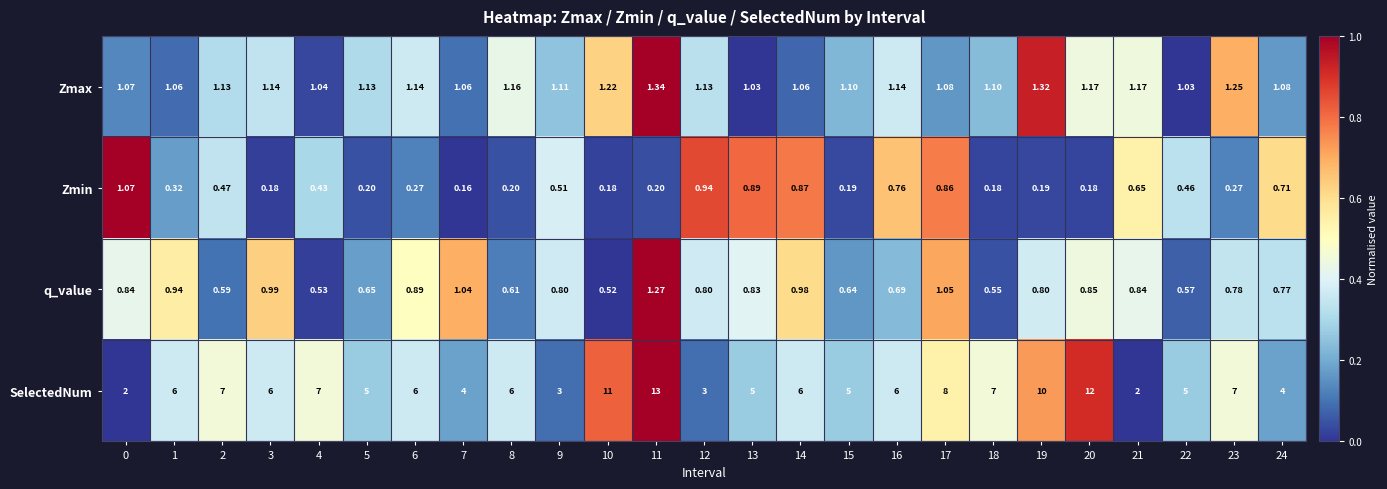

Which series has the largest range (max minus min)?

SelectedNum